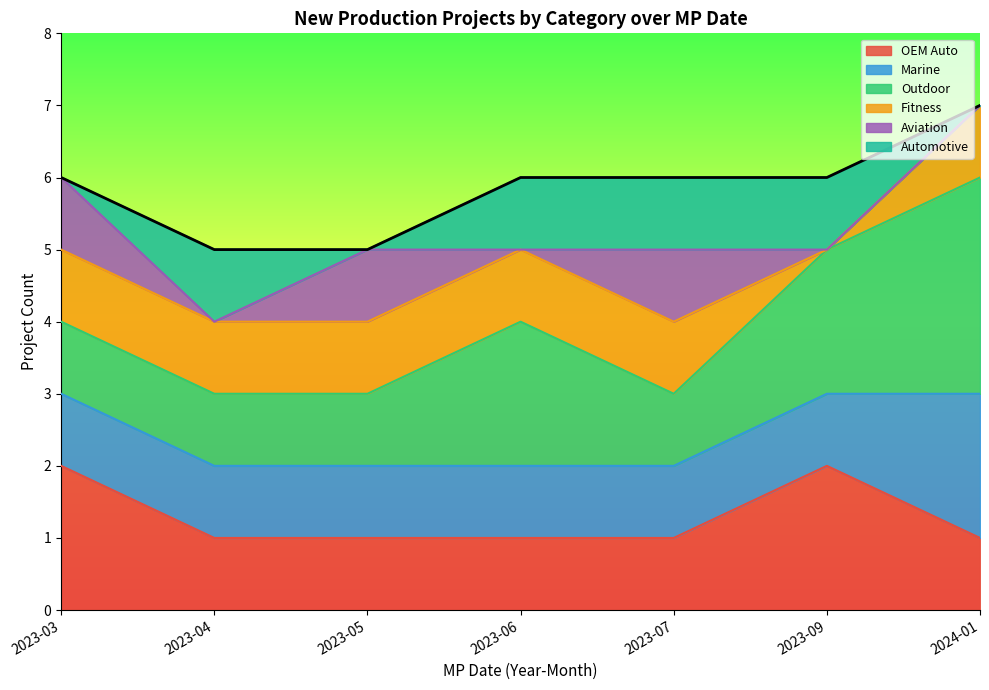

What position from the right is 2023-04?

6